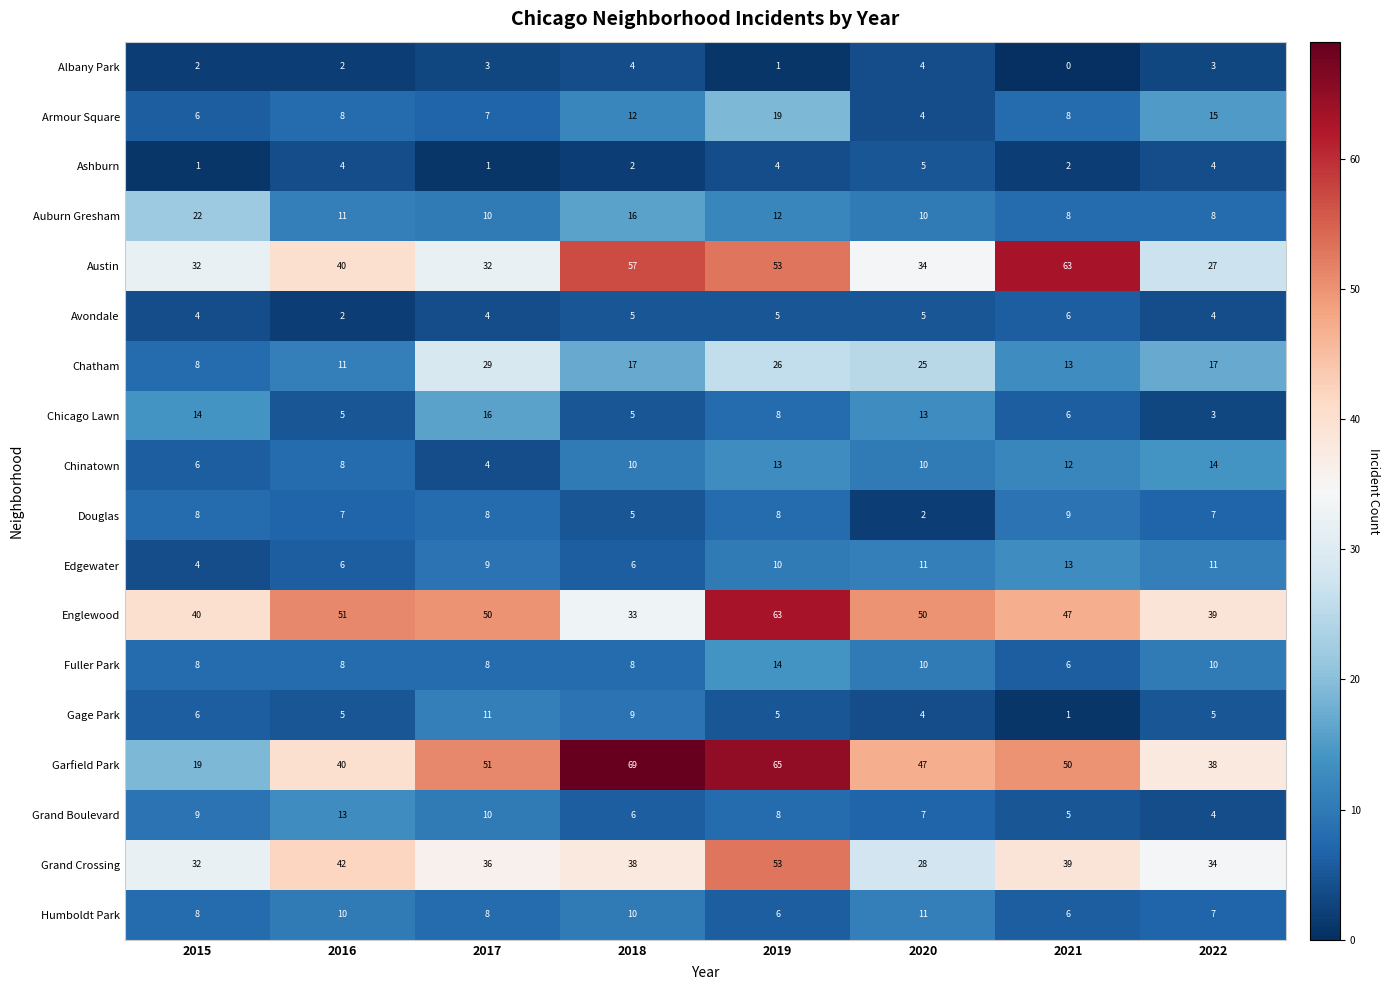

What is the maximum value shown in the chart?

69